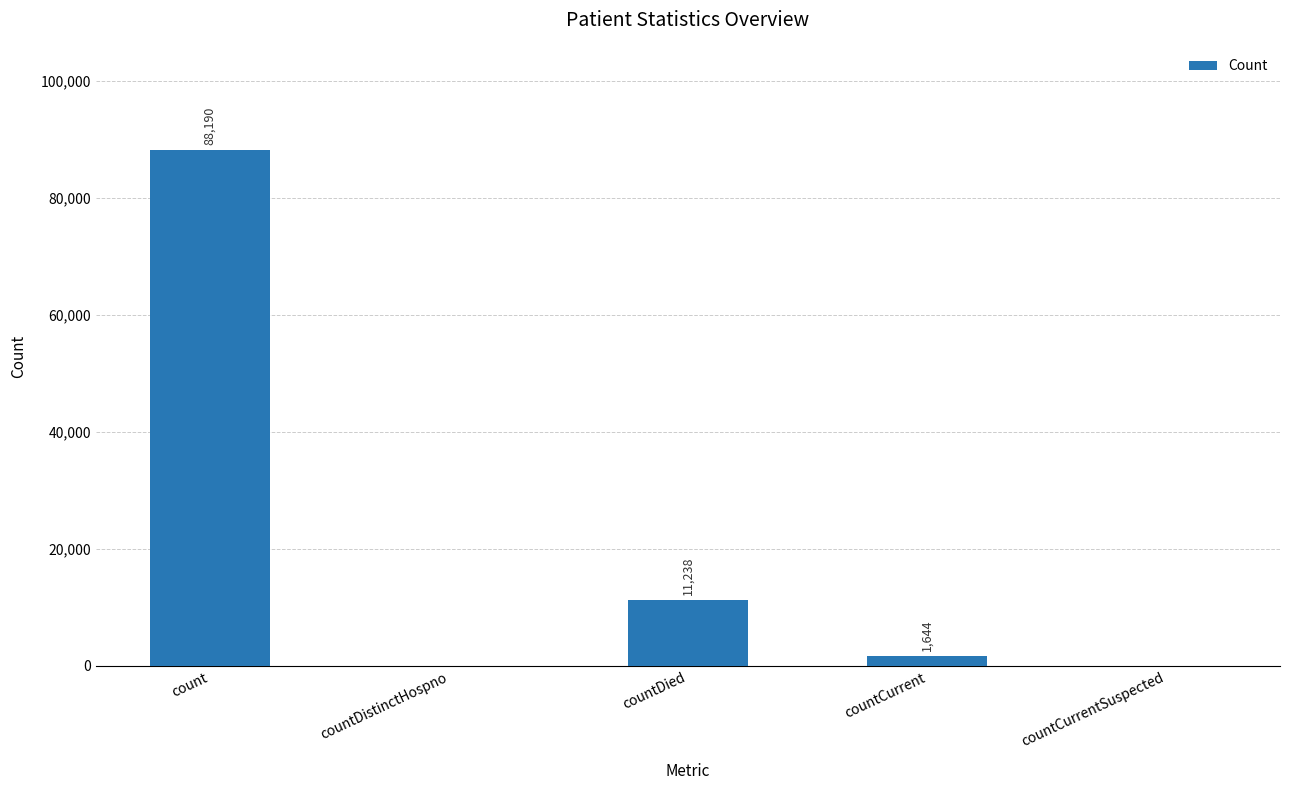

True or false: the data shows 135011 at count.

False